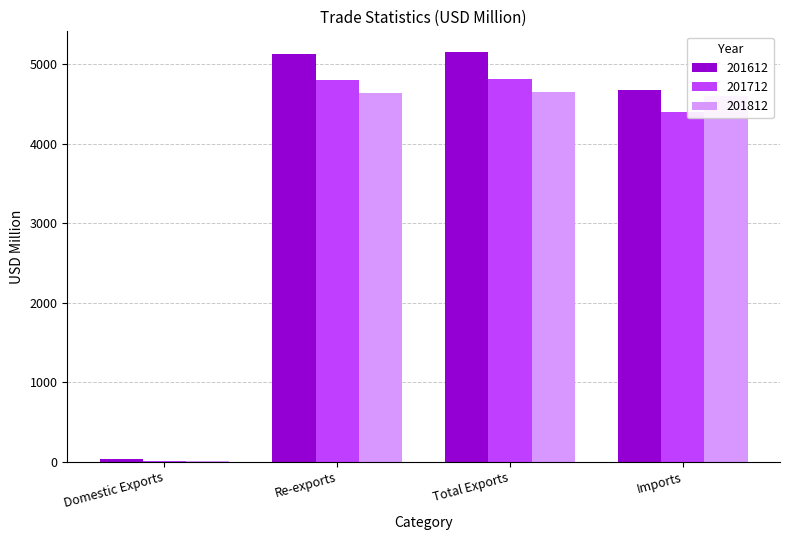

What is the greatest value displayed?

5159.0